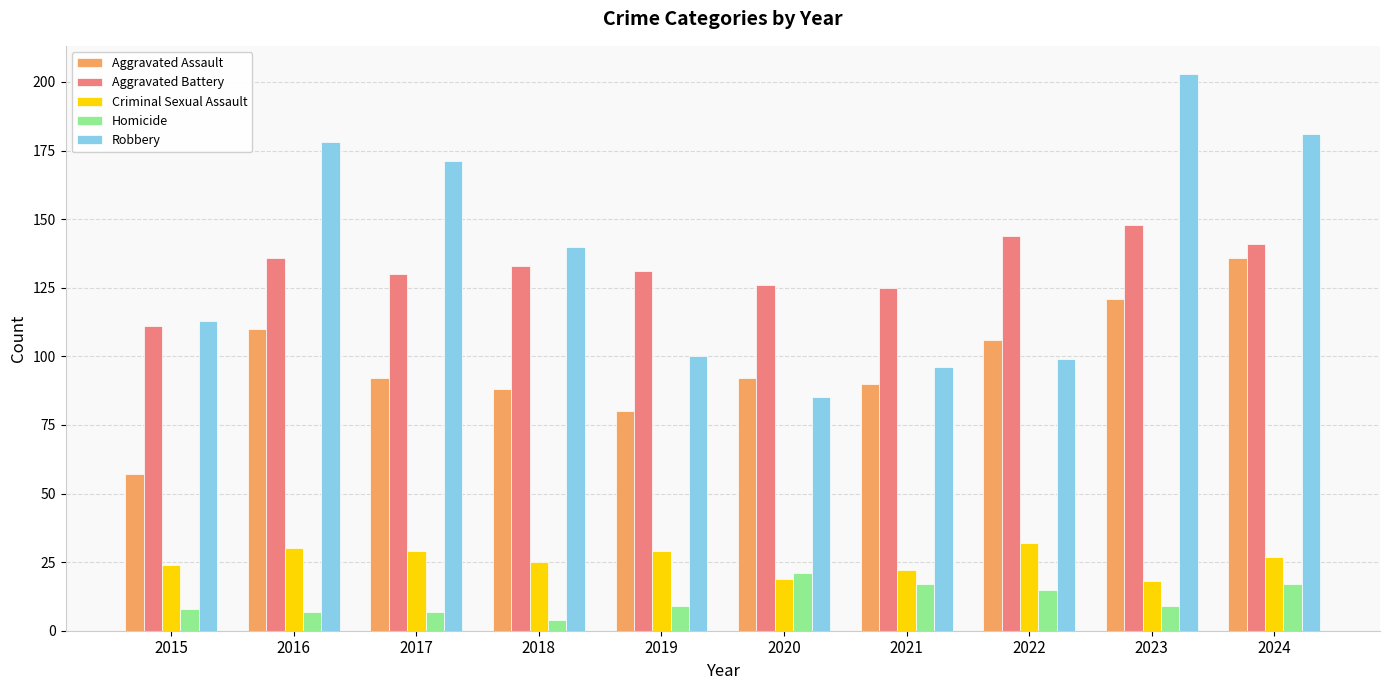

Read the Aggravated Battery value at 2022.

144